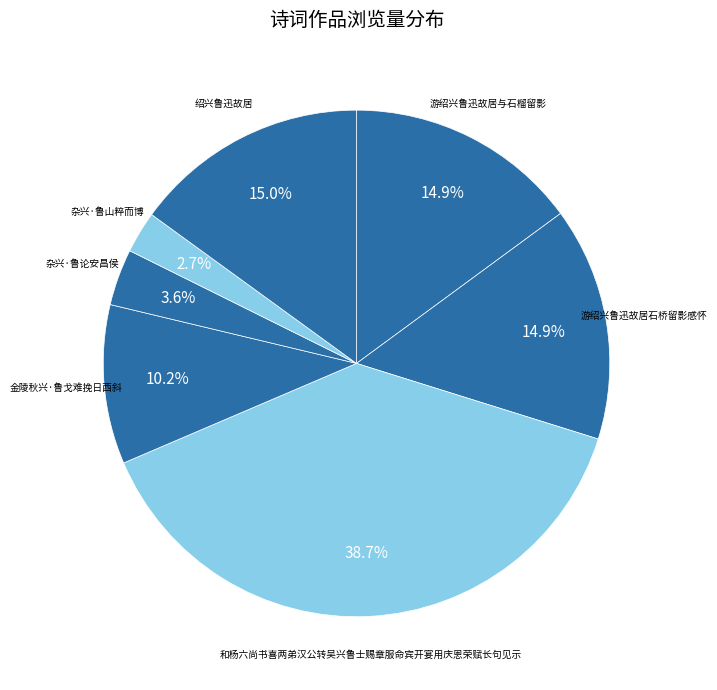

Is it true that 杂兴·鲁论安昌侯 is 19% of the pie?

False